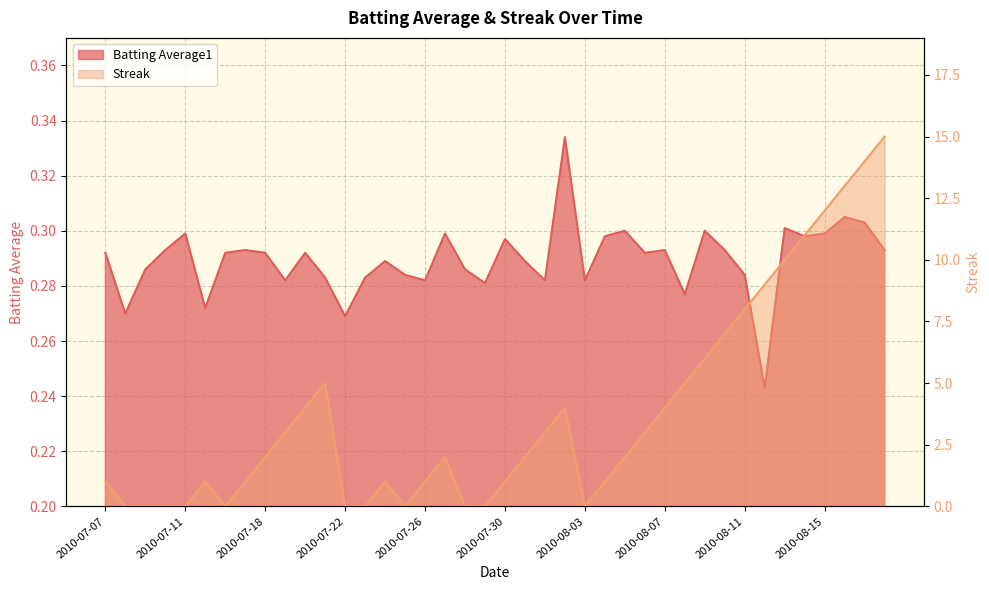

What is the sum of the Streak values at 17 and 20?

3.0